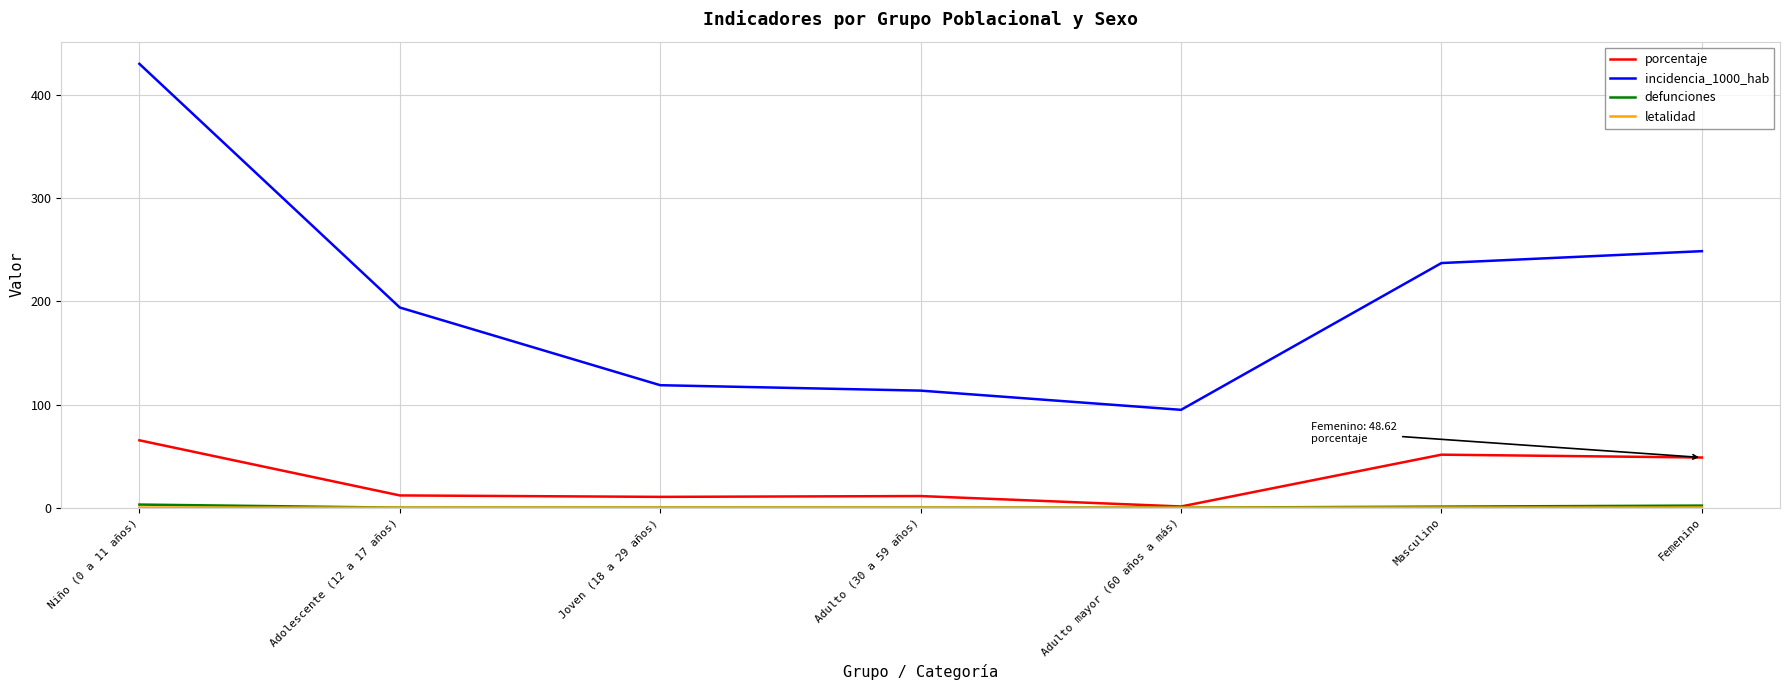

Between Niño (0 a 11 años) and Femenino, which series saw the biggest shift?

incidencia_1000_hab